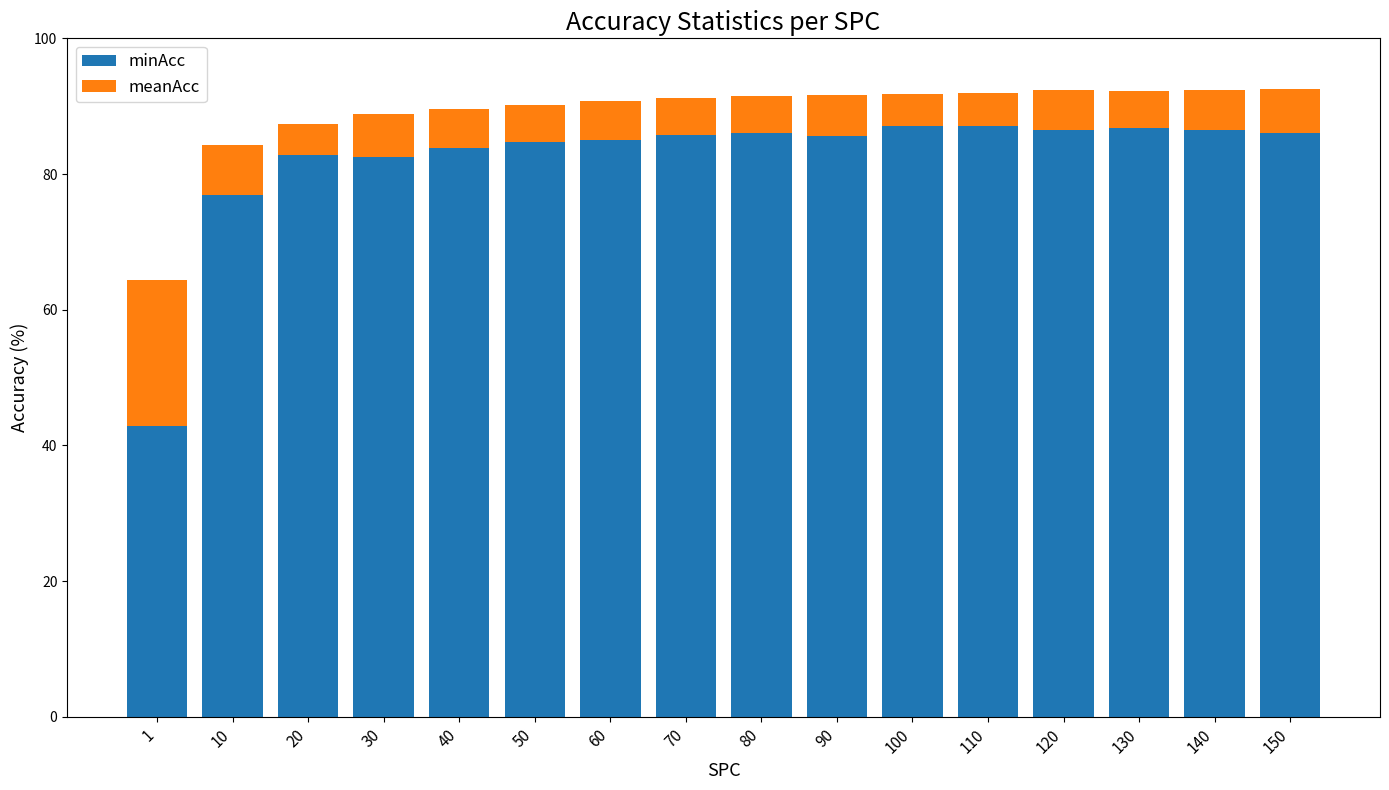

What is the maximum value for minAcc?

87.1